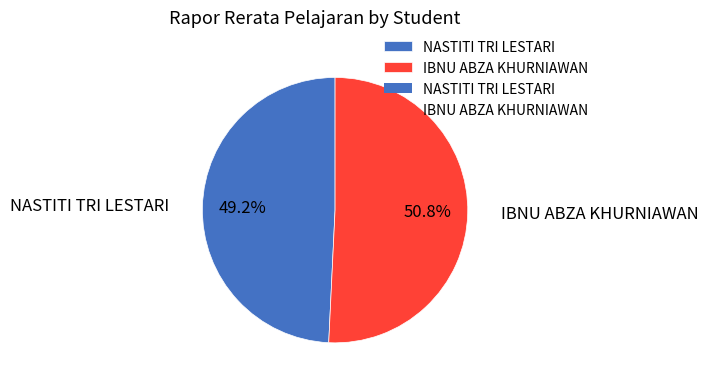

Combined, do IBNU ABZA KHURNIAWAN and NASTITI TRI LESTARI account for over 50%?

Yes